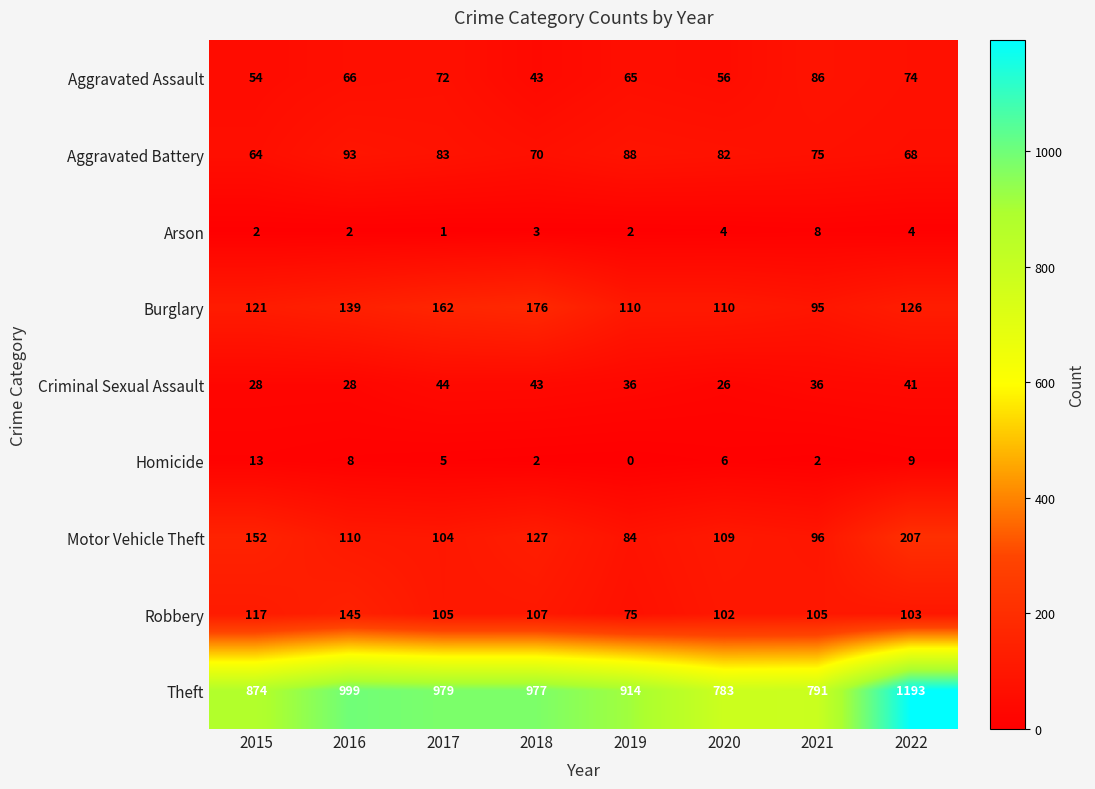

What is the total value across all series at 2017?

1555